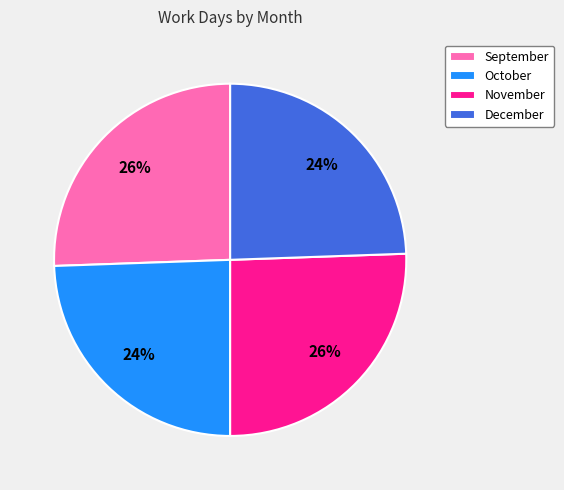

Count the number of slices in the pie.

4